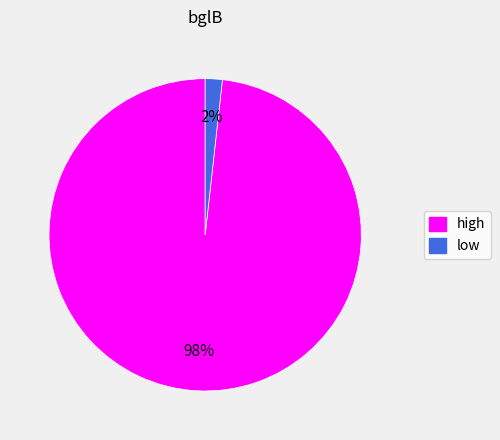

Count the number of slices in the pie.

2